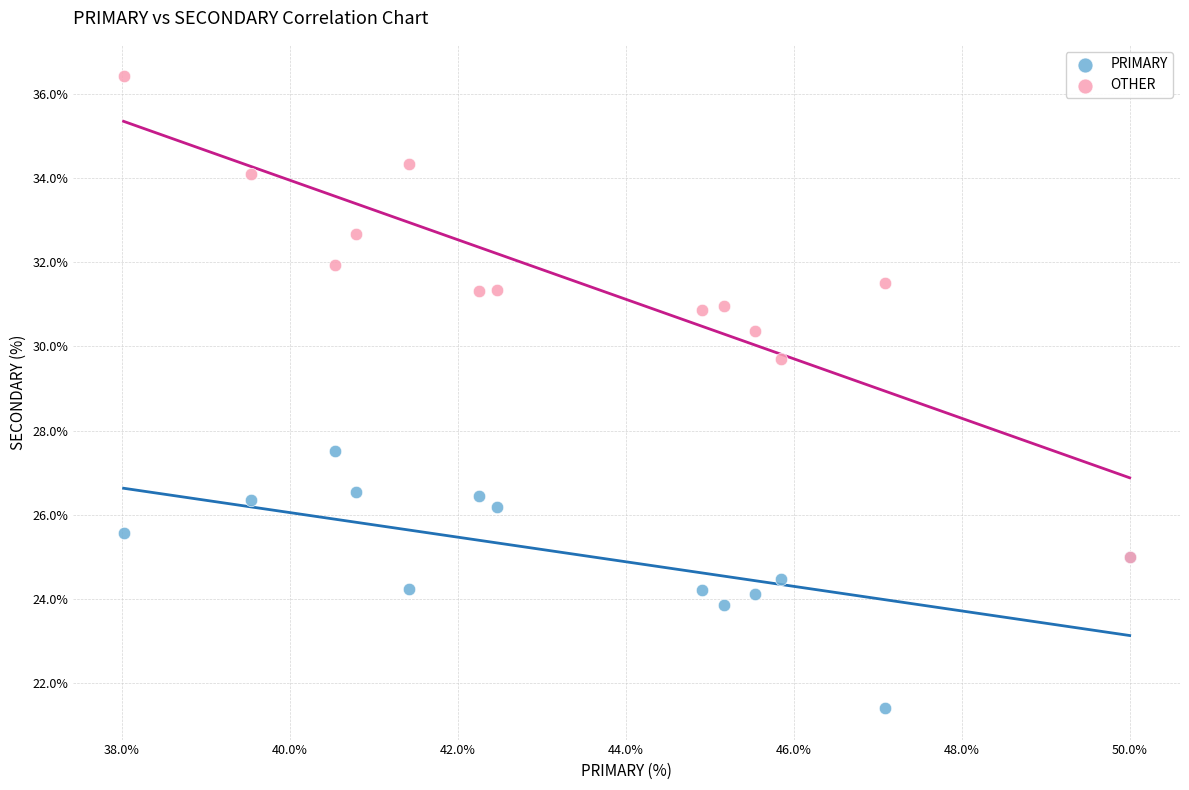

Which series has the widest spread of Y values?

OTHER